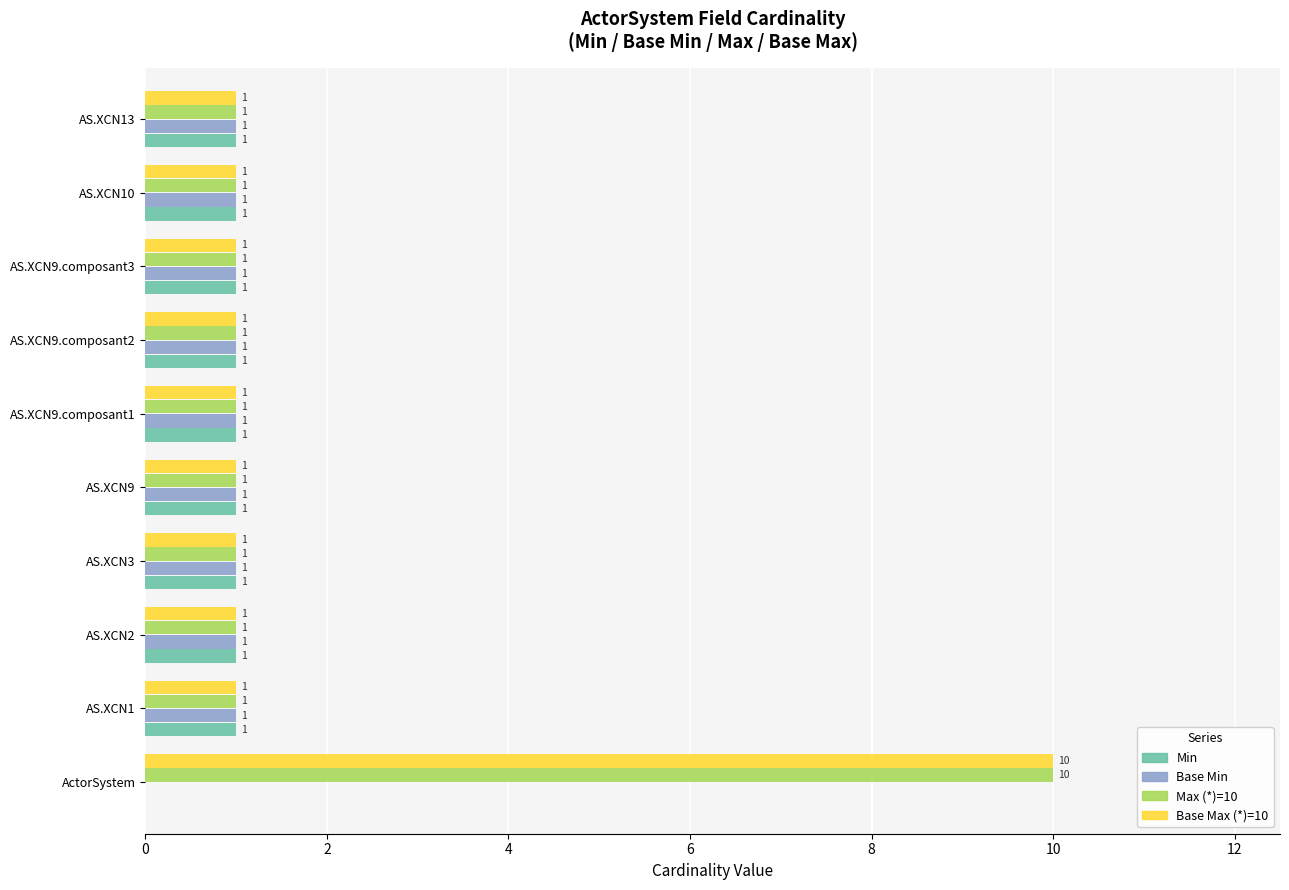

True or false: Base Max (*)=10 has a value of 0 at AS.XCN9.composant1.

False